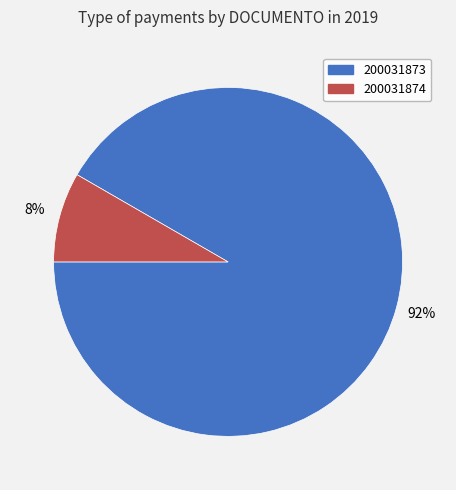

To the nearest percent, what is the combined percentage of 200031873 and 200031874?

100%